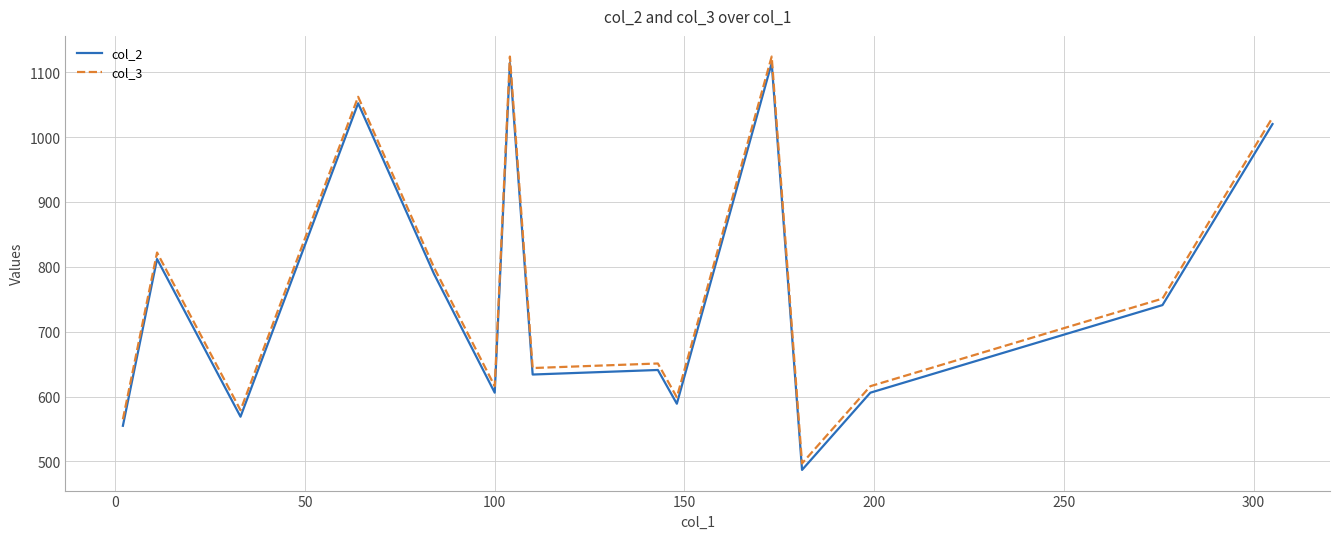

What is the greatest value displayed?

1124